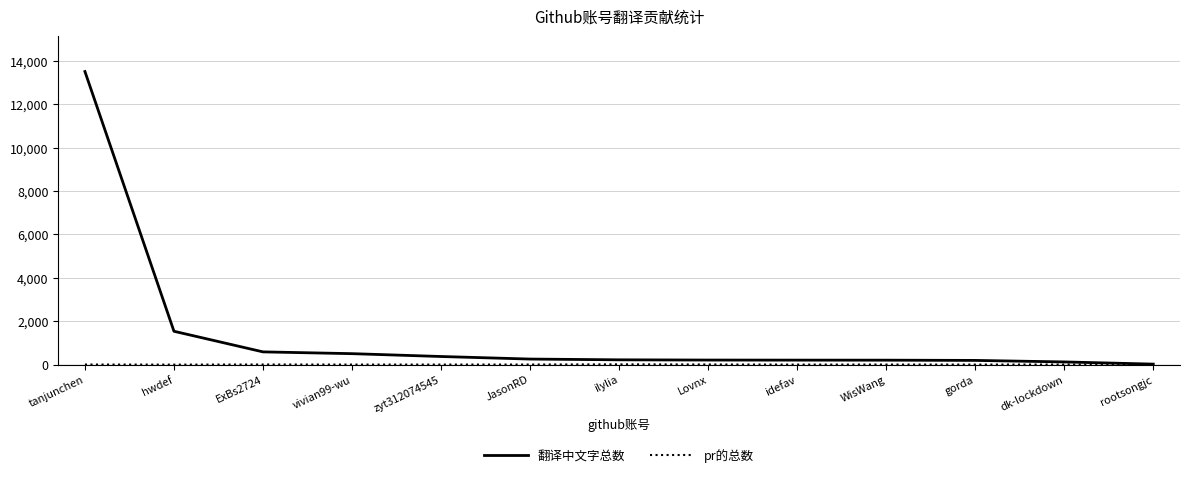

At which category is the sum across all series the highest?

tanjunchen